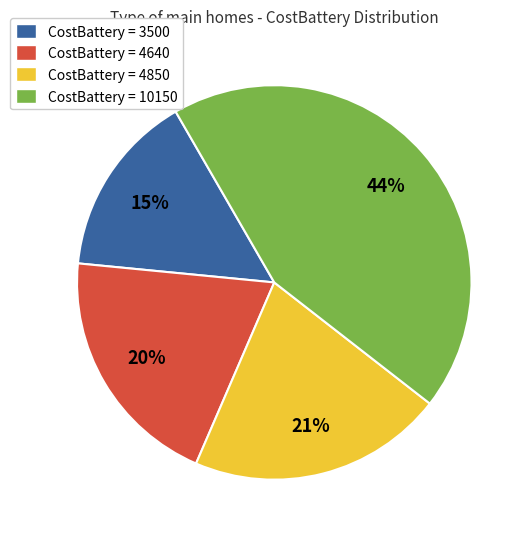

Do CostBattery = 3500 and CostBattery = 10150 together represent more than half of the pie?

Yes